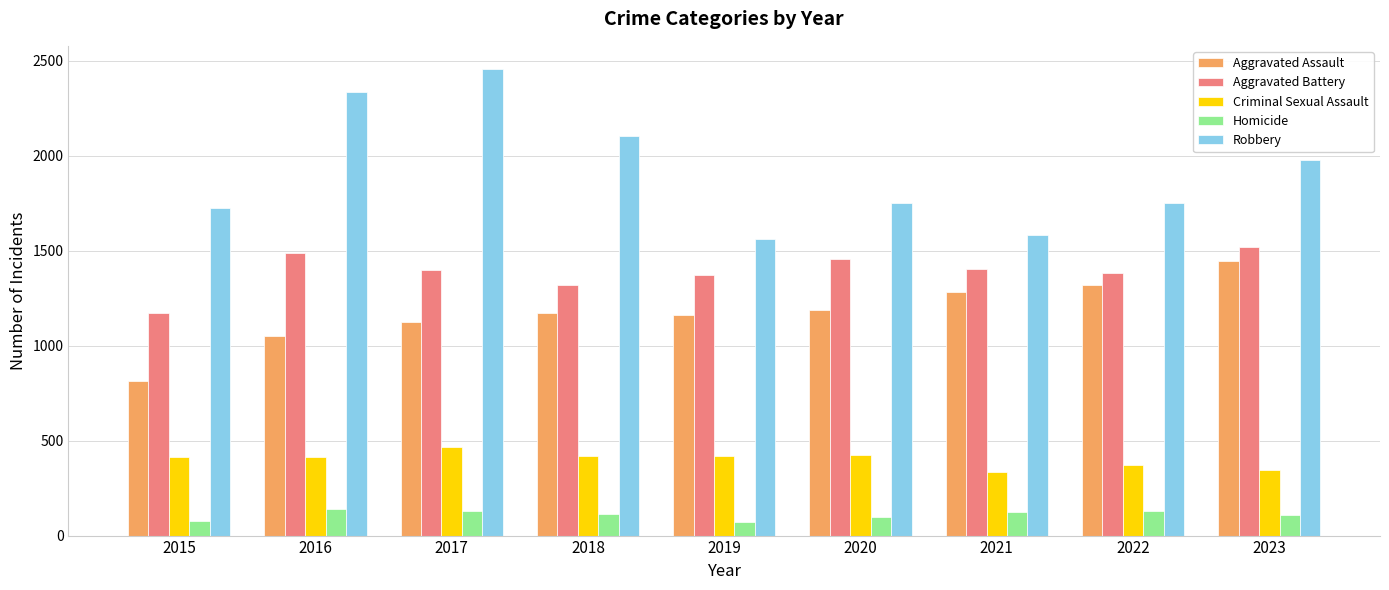

Between 2017 and 2020, which series saw the biggest shift?

Robbery